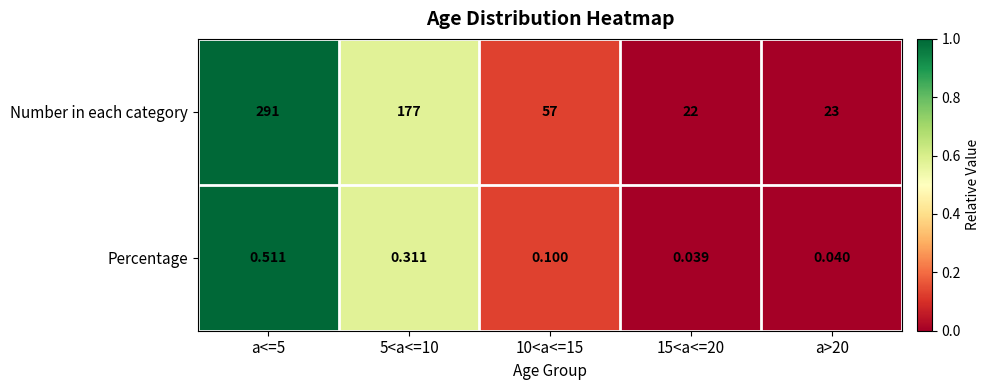

Rank the series at a<=5 from lowest to highest value.

Percentage, Number in each category